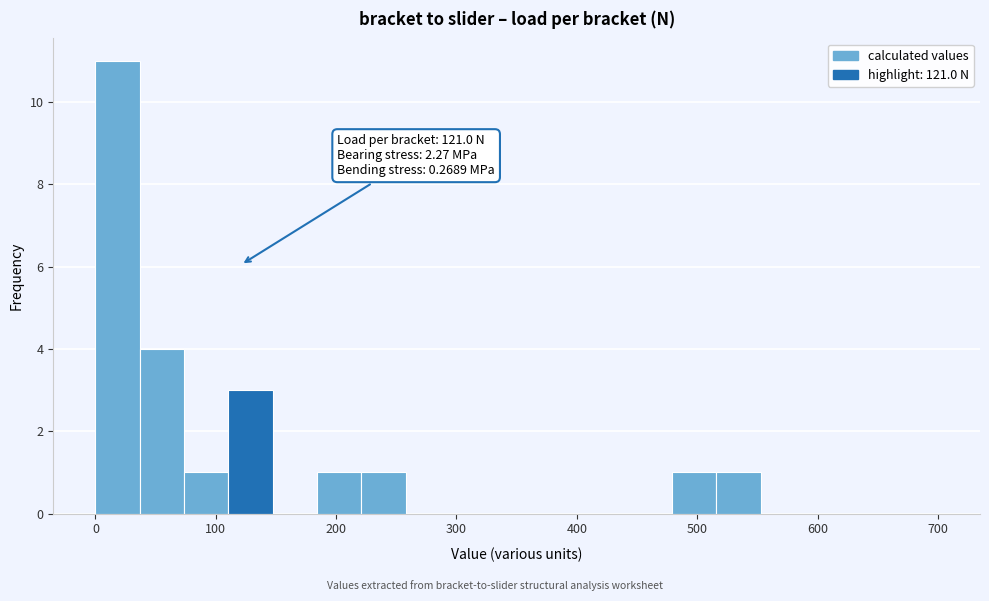

Read against the x-axis, roughly where is the centre of the tallest bar?

20